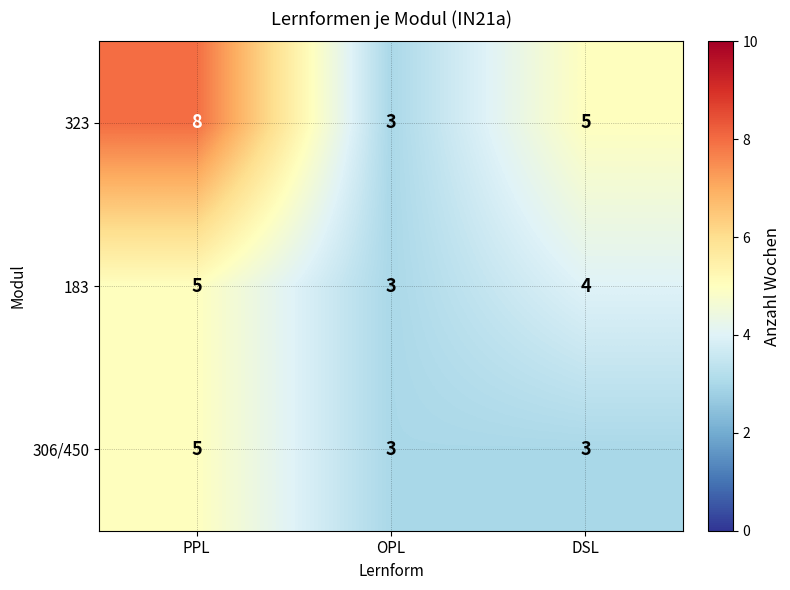

True or false: 323 has a value of 5 at DSL.

True